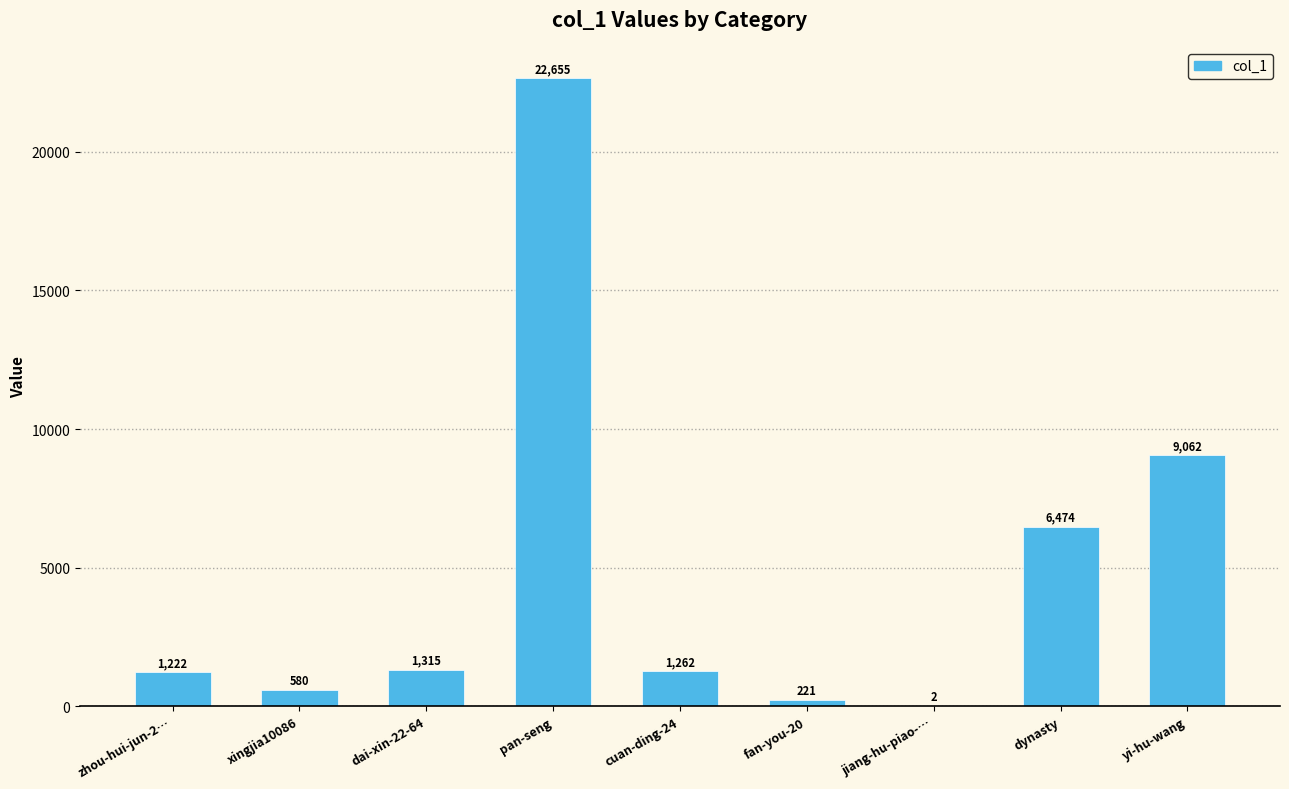

Where does the data first go above 1262?

dai-xin-22-64